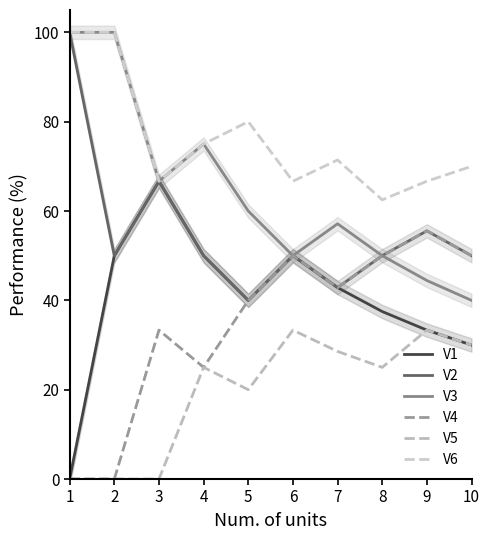

Is this an area chart (filled region under the line)?

No